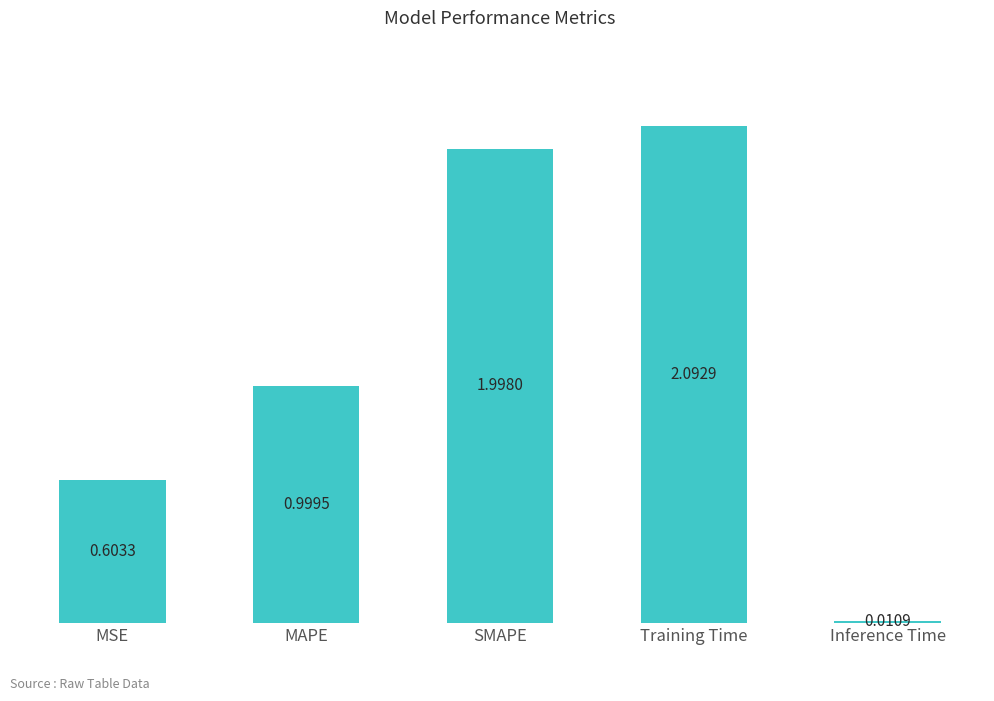

Does the chart contain stacked bars?

No